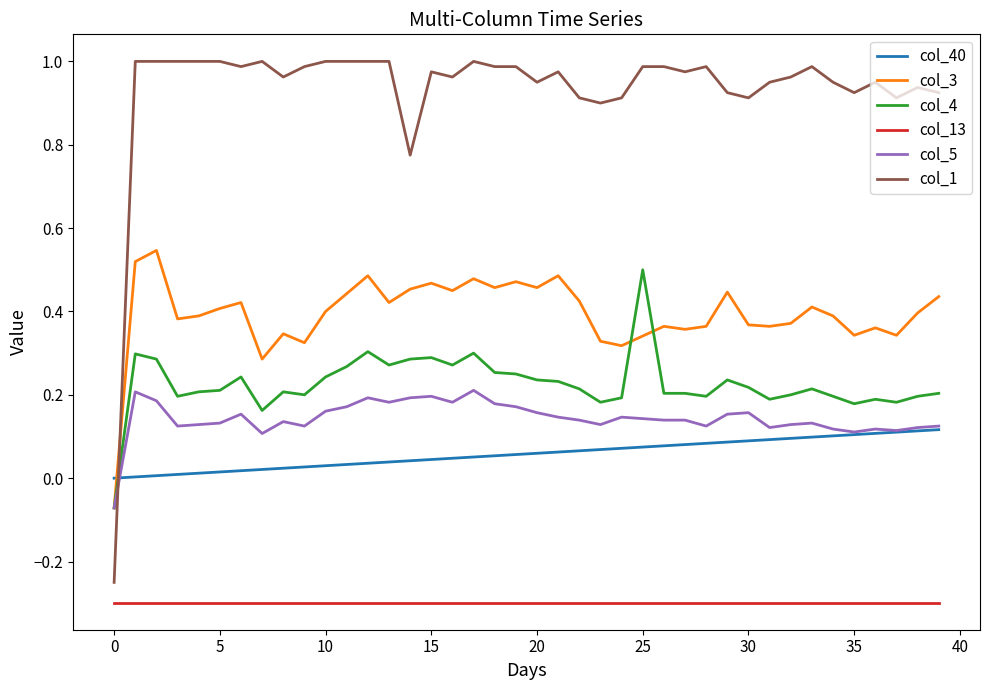

Which series has the largest total across all categories?

col_1